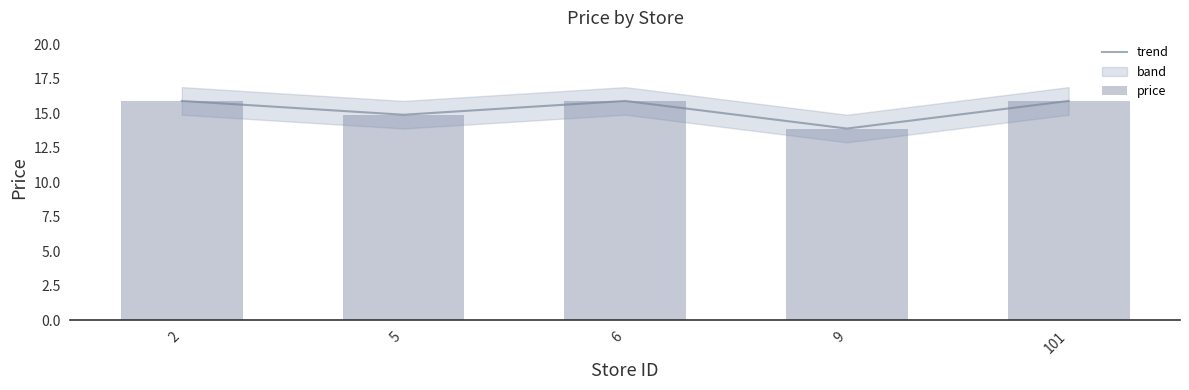

At which category does the chart reach its peak across all series?

2